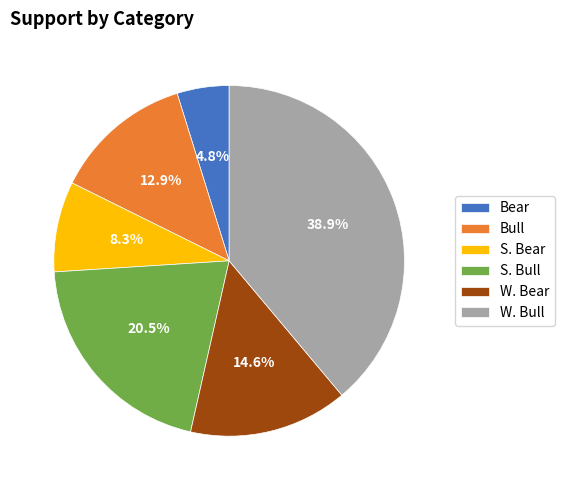

Which slice is the largest?

W. Bull